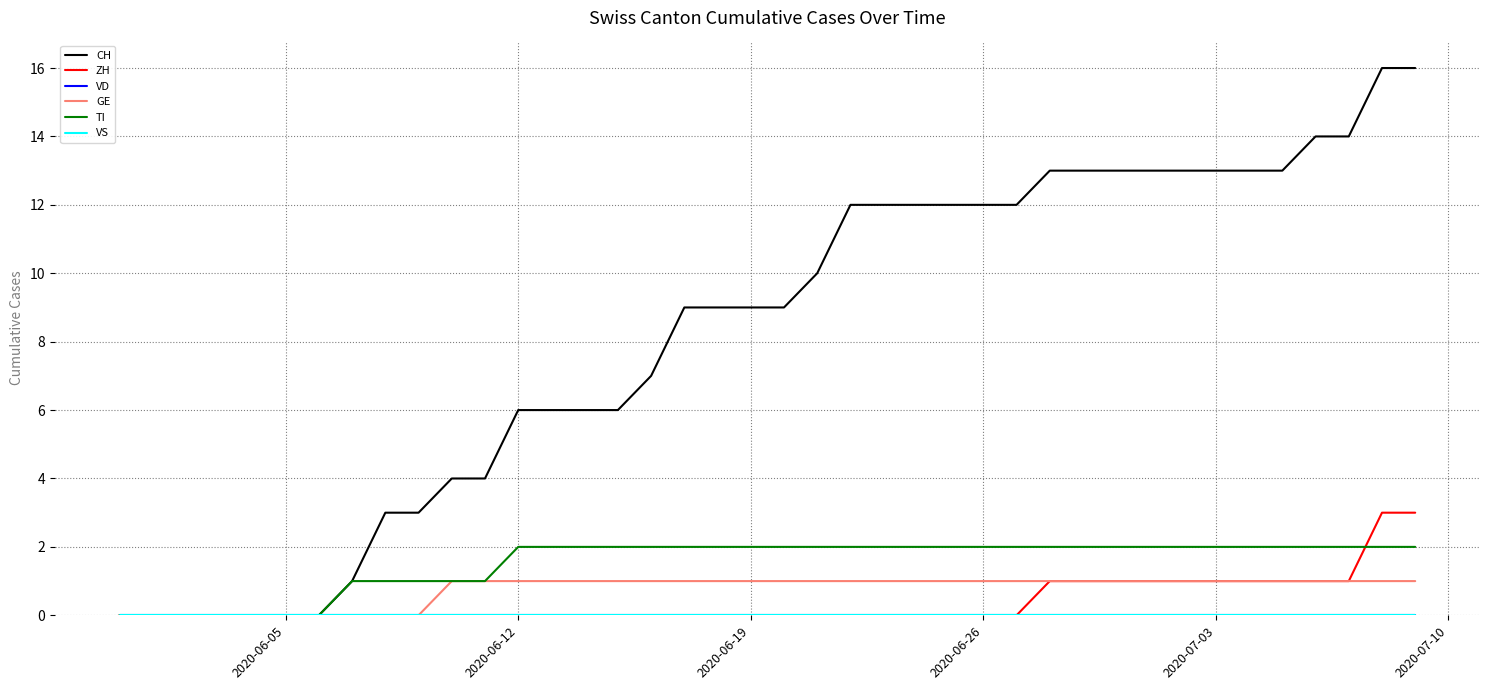

Is this an area chart (filled region under the line)?

No